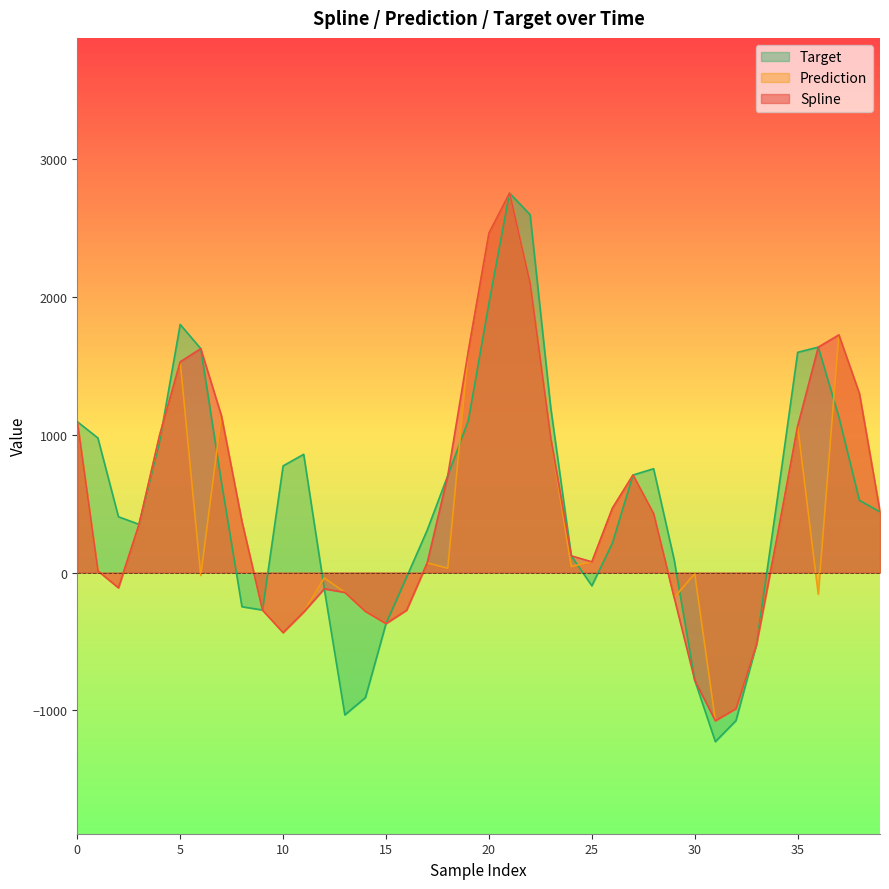

What are all the series names shown in the legend?

Target, Prediction, Spline